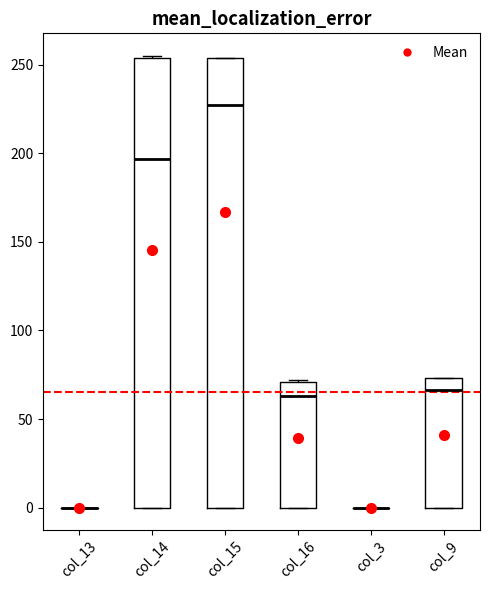

Where does the median line of the box for col_14 sit on the y-axis? The values are not printed on the chart, so give them approximately, as read against the axis.

195